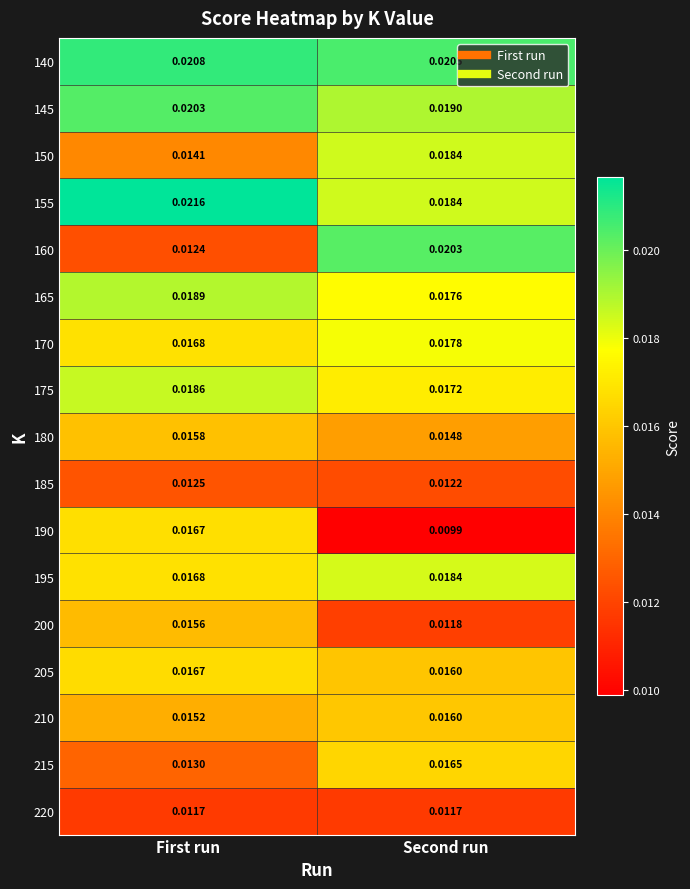

Rank the categories by 140 value from lowest to highest.

Second run, First run